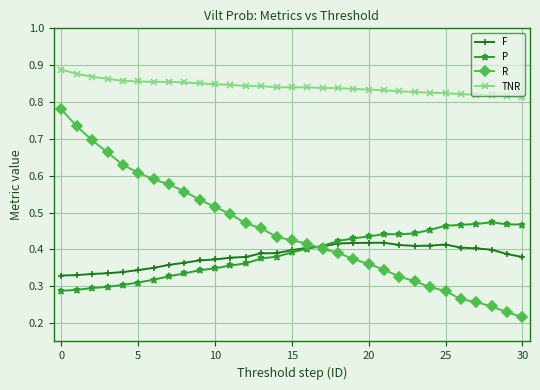

Which series has the largest range (max minus min)?

R